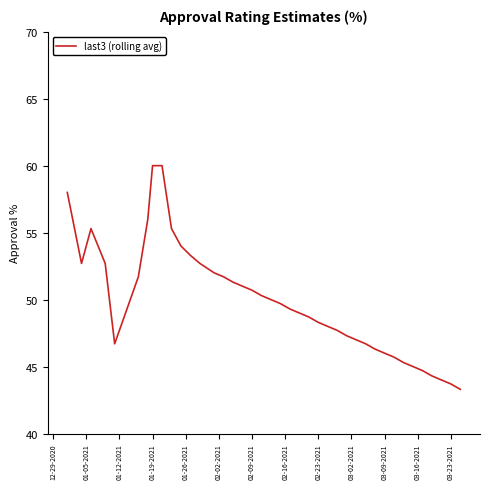

What is the sum of all values?

1995.4